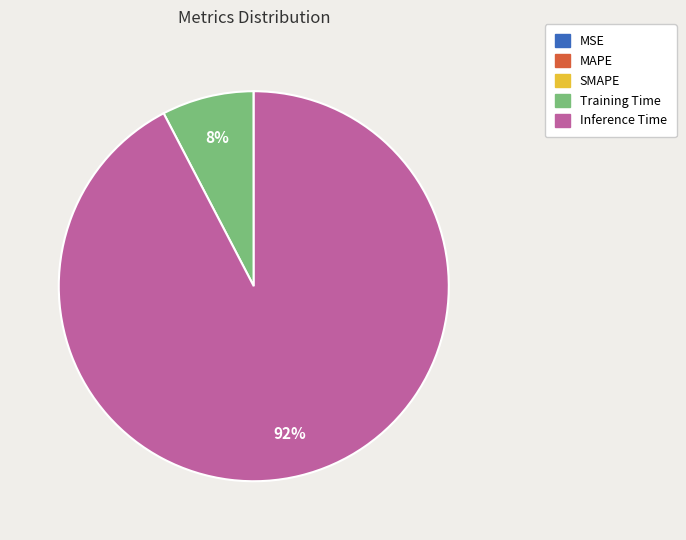

What percentage is the Inference Time slice, to the nearest percent?

92%